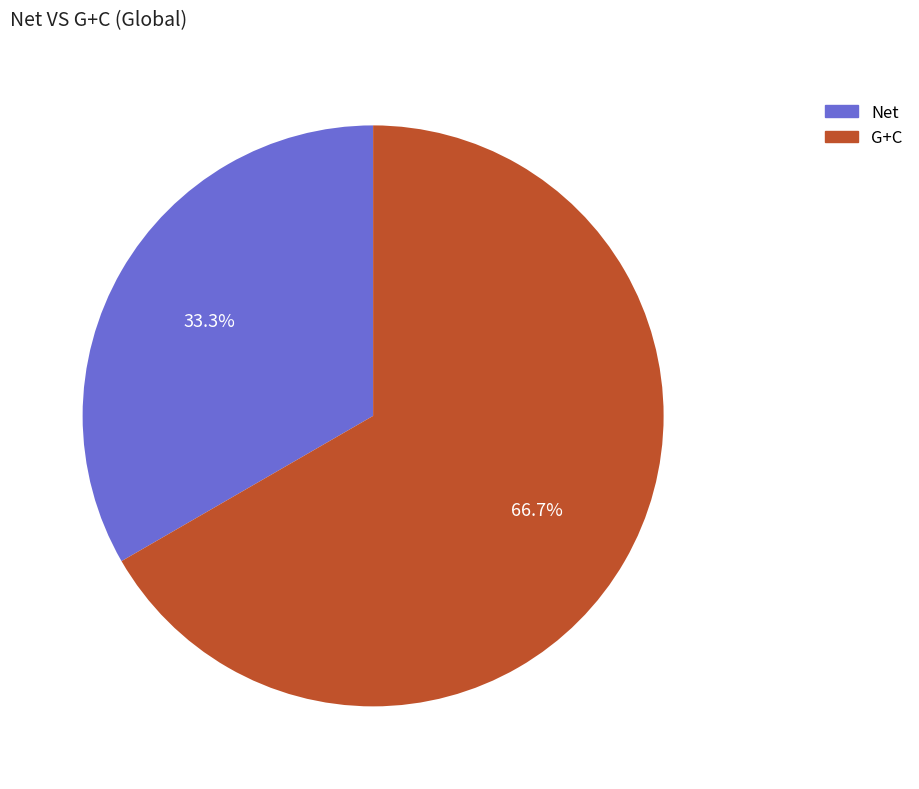

How many segments does this pie chart have?

2